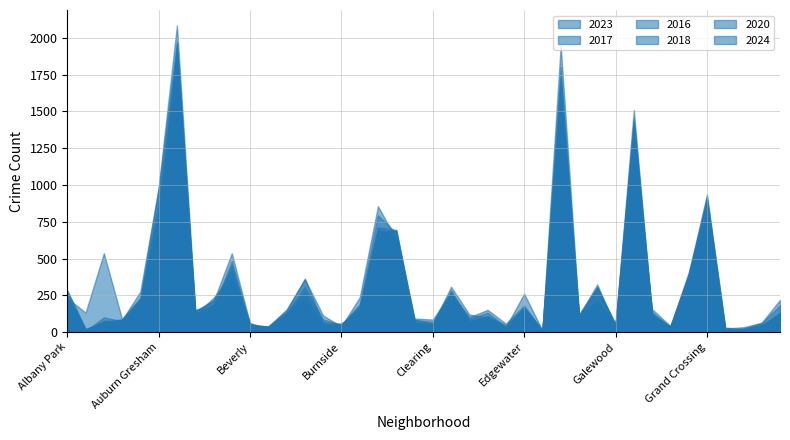

True or false: 2024 and 2020 intersect in this chart.

True